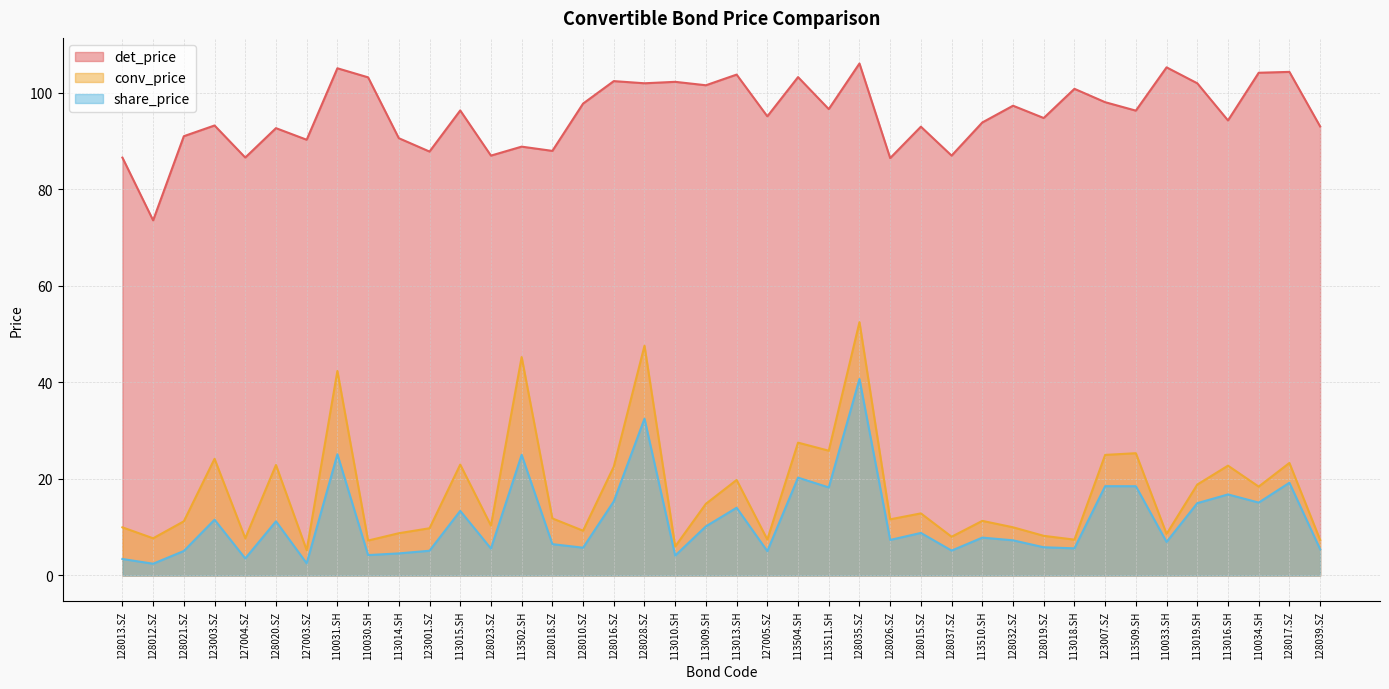

The conv_price series shows 14.9 at 113009.SH. True or false?

True